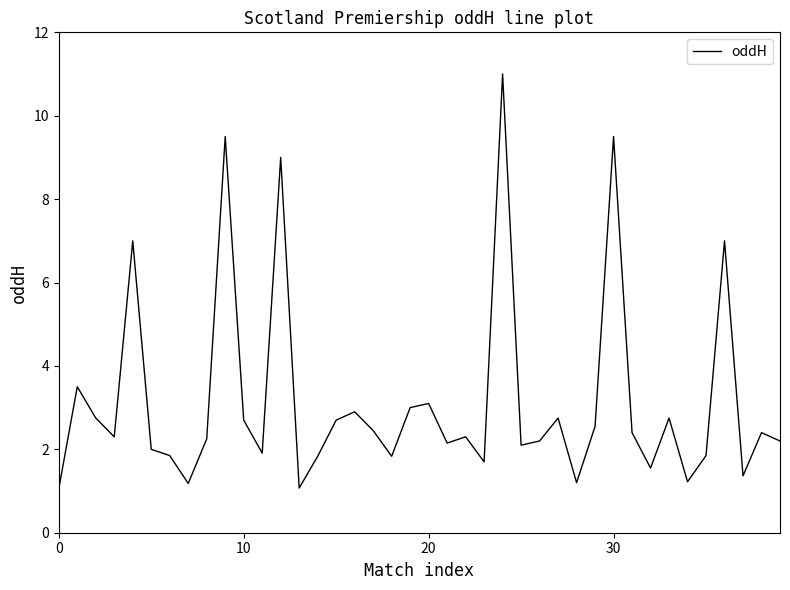

What is the smallest value displayed?

1.1